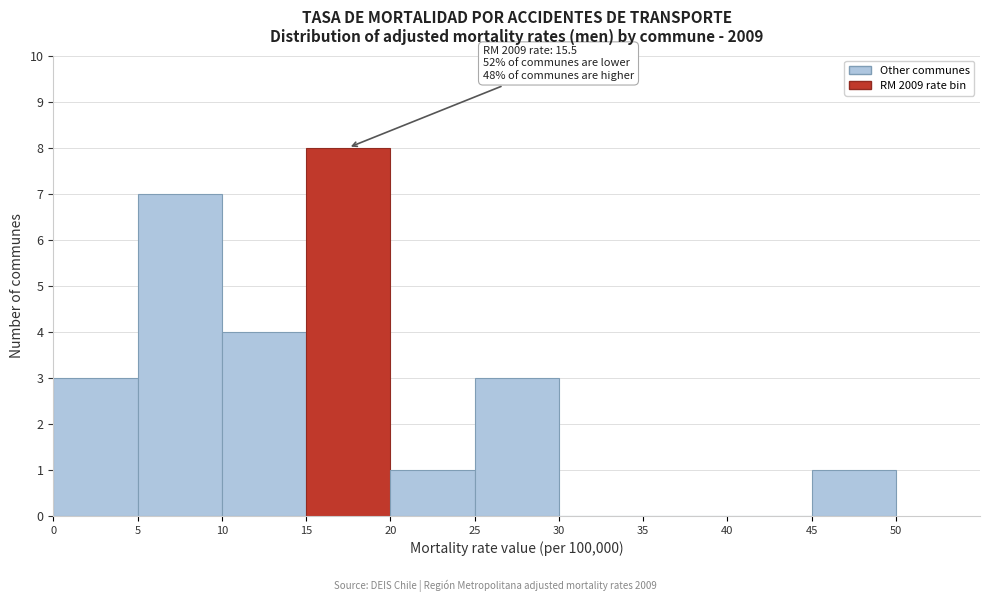

Which range on the x-axis has the tallest bar?

15 to 20